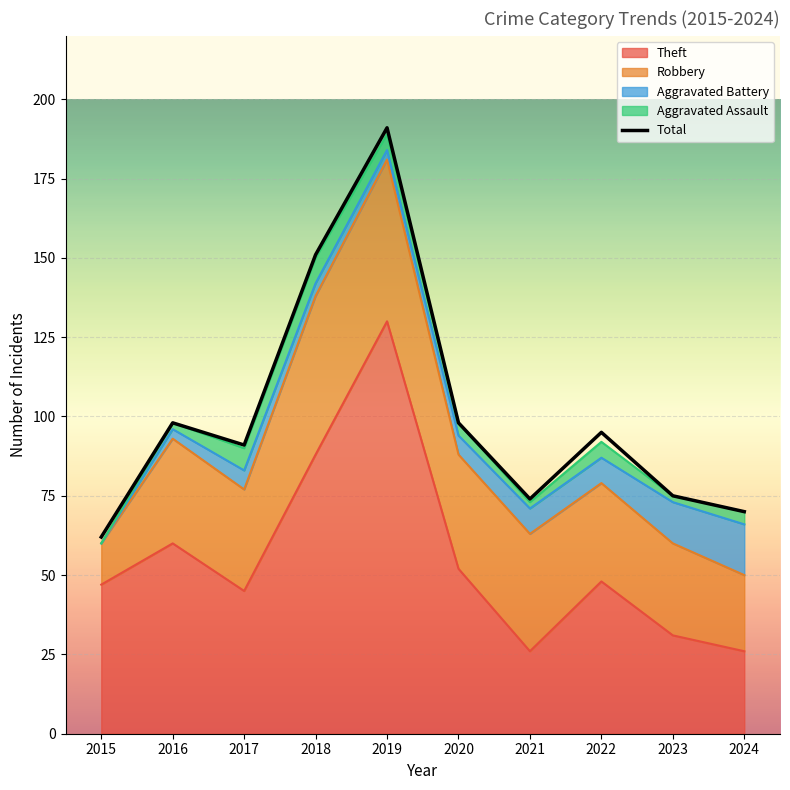

Which category has the lowest value across all series?

2015